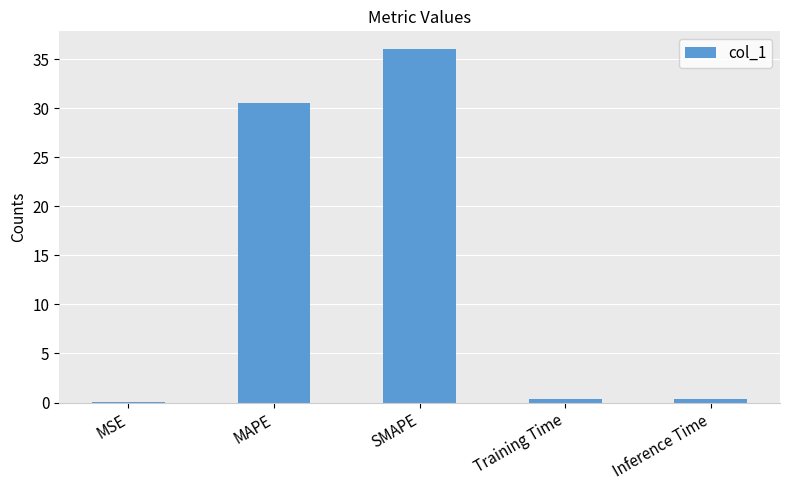

What is the average value?

13.5